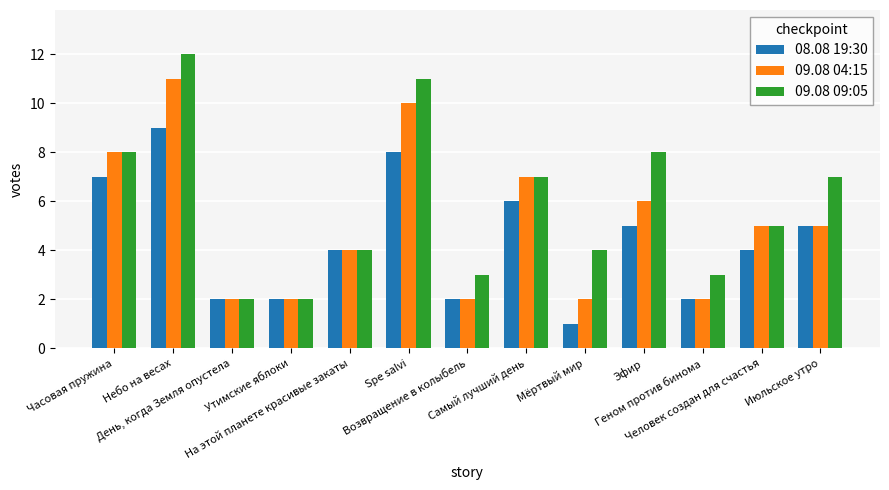

Which series has the largest total across all categories?

09.08 09:05